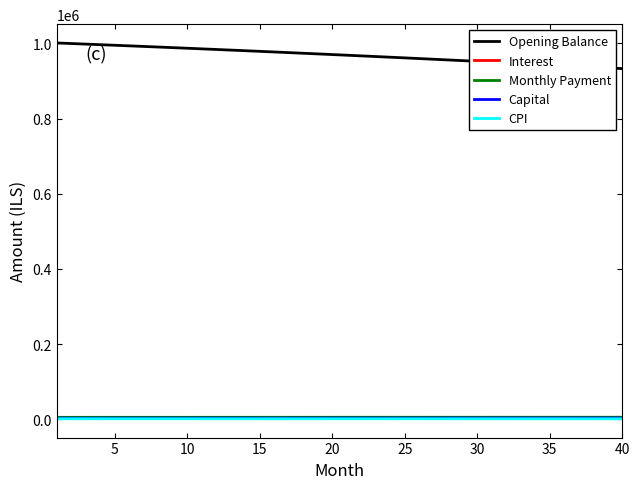

True or false: Opening Balance and Capital intersect in this chart.

False